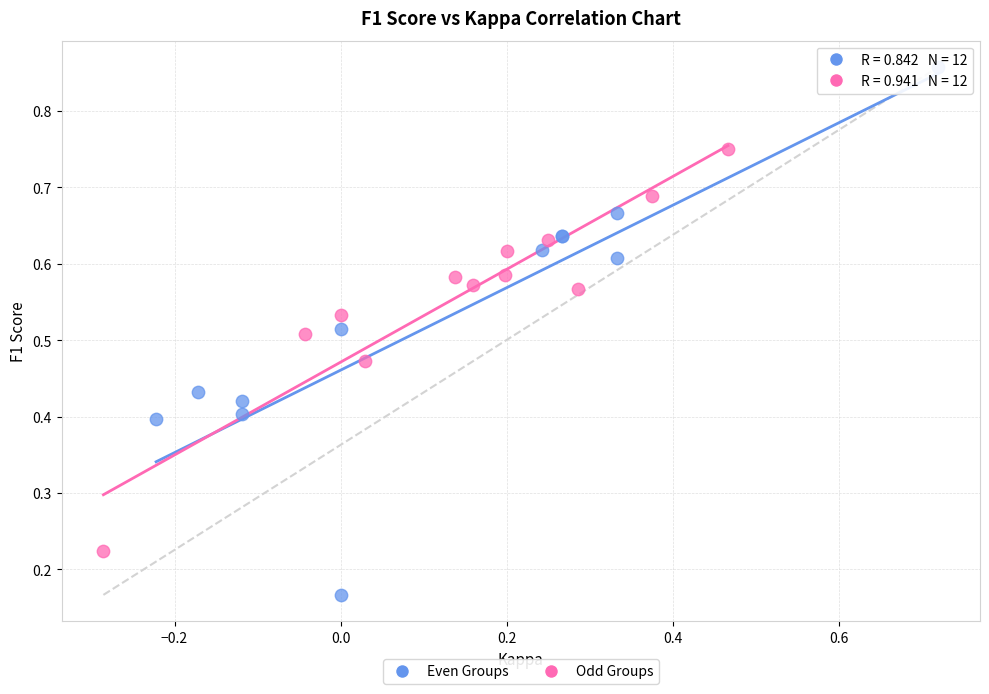

Which series contains the lowest Y value?

Even Groups